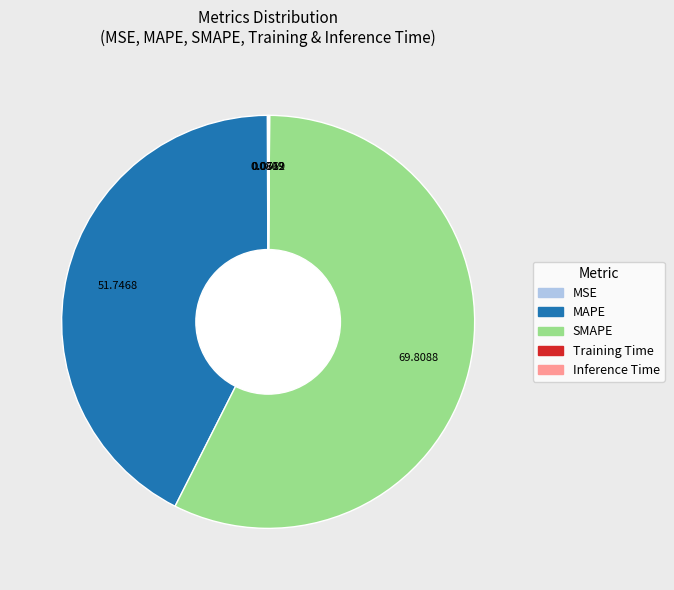

Is there any slice that represents more than half of the pie?

Yes